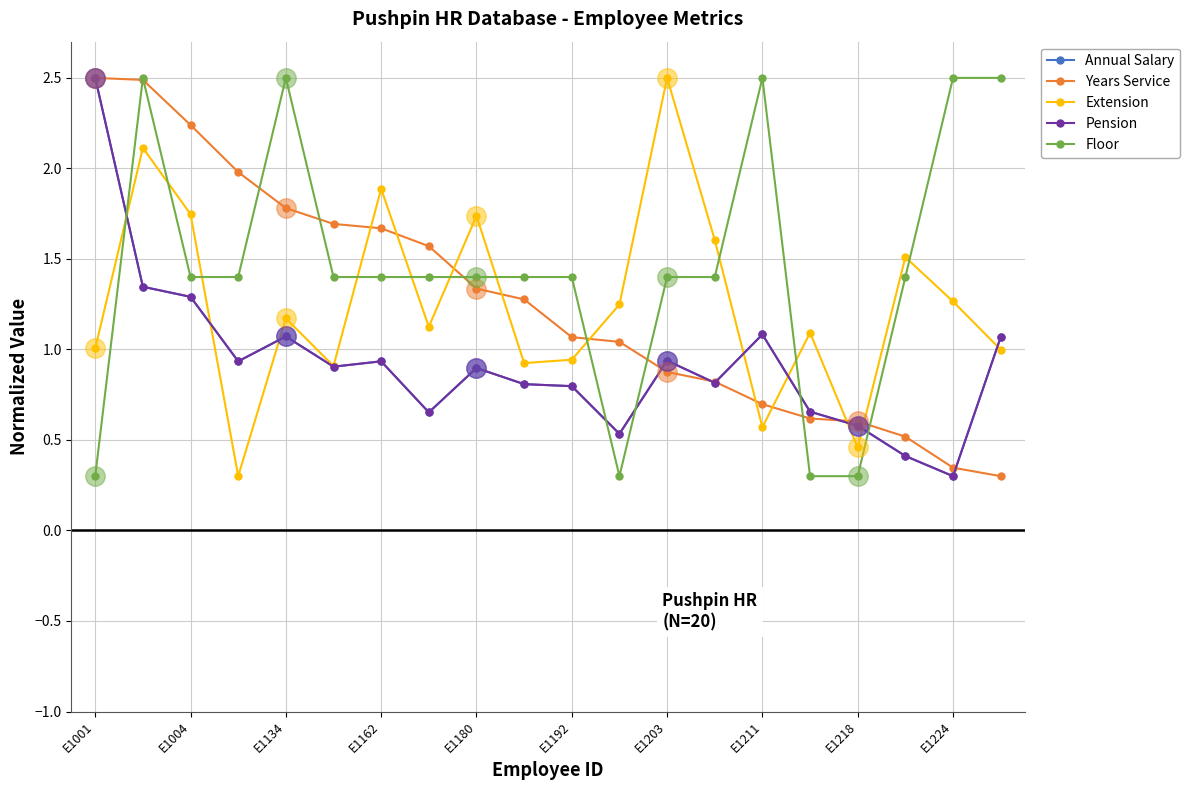

Which series has the largest total across all categories?

Floor